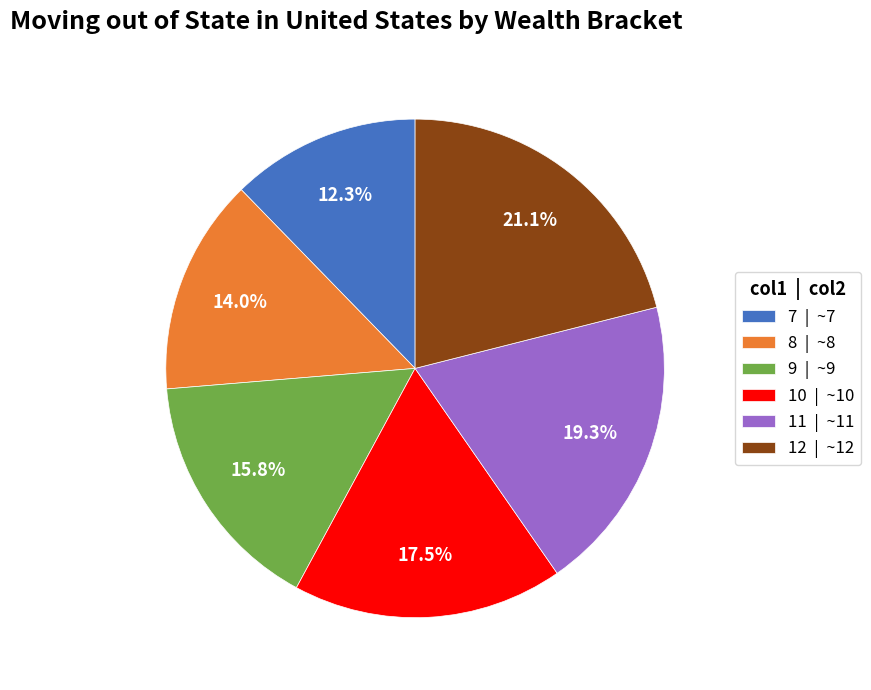

How many segments does this pie chart have?

6